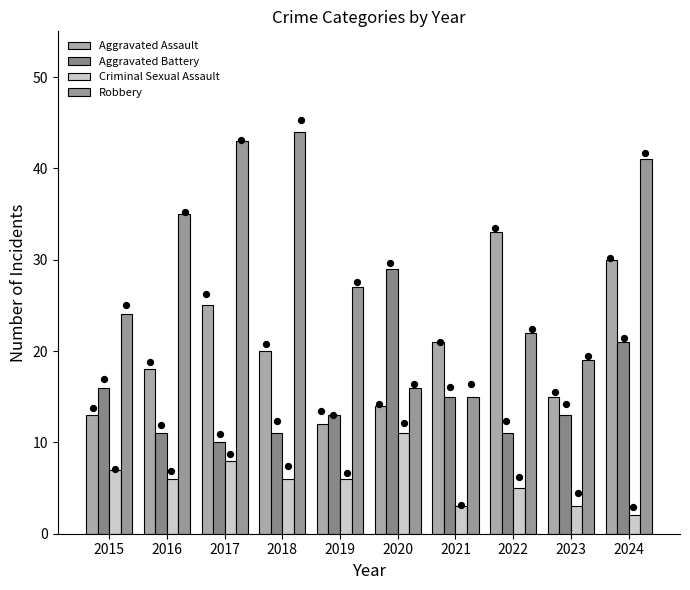

Is the value of Aggravated Assault at 2016 greater than the value of Aggravated Battery at 2023?

Yes